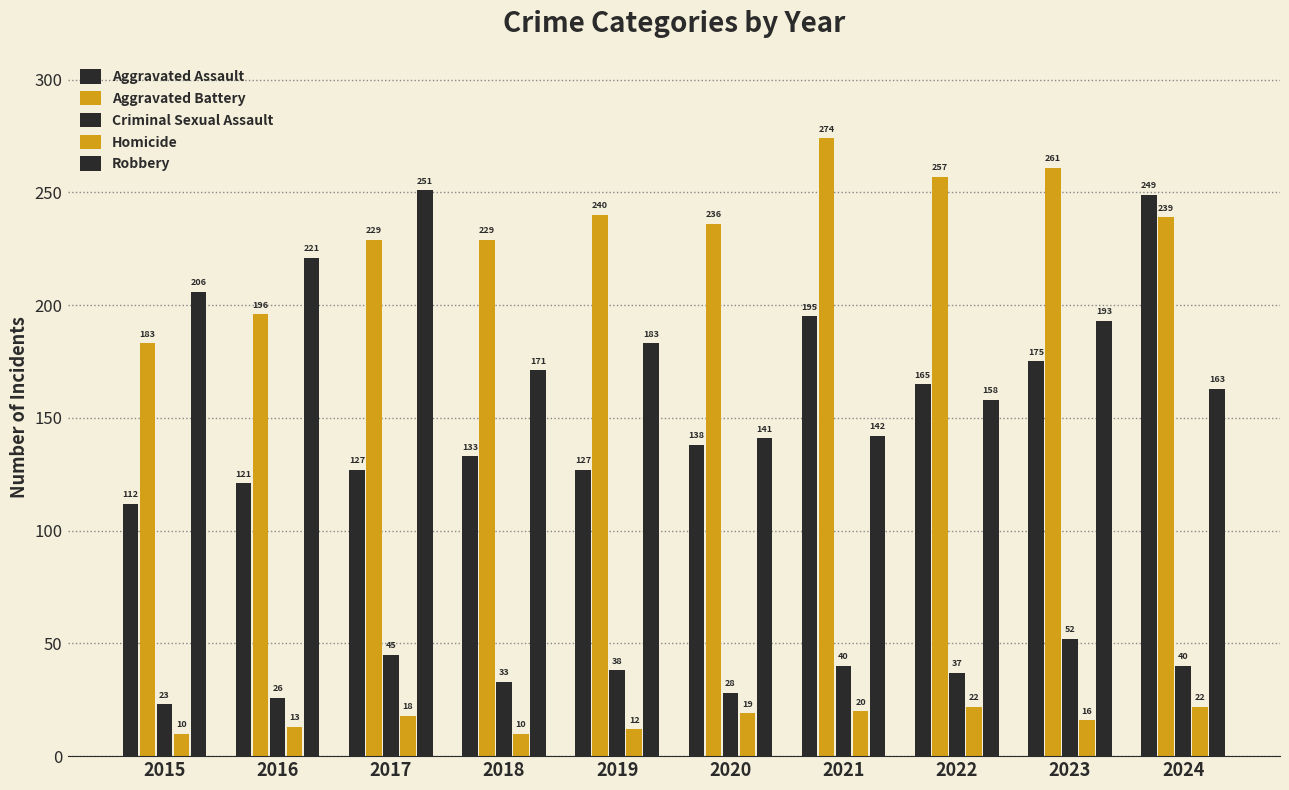

How many data points in Homicide are less than 18?

5